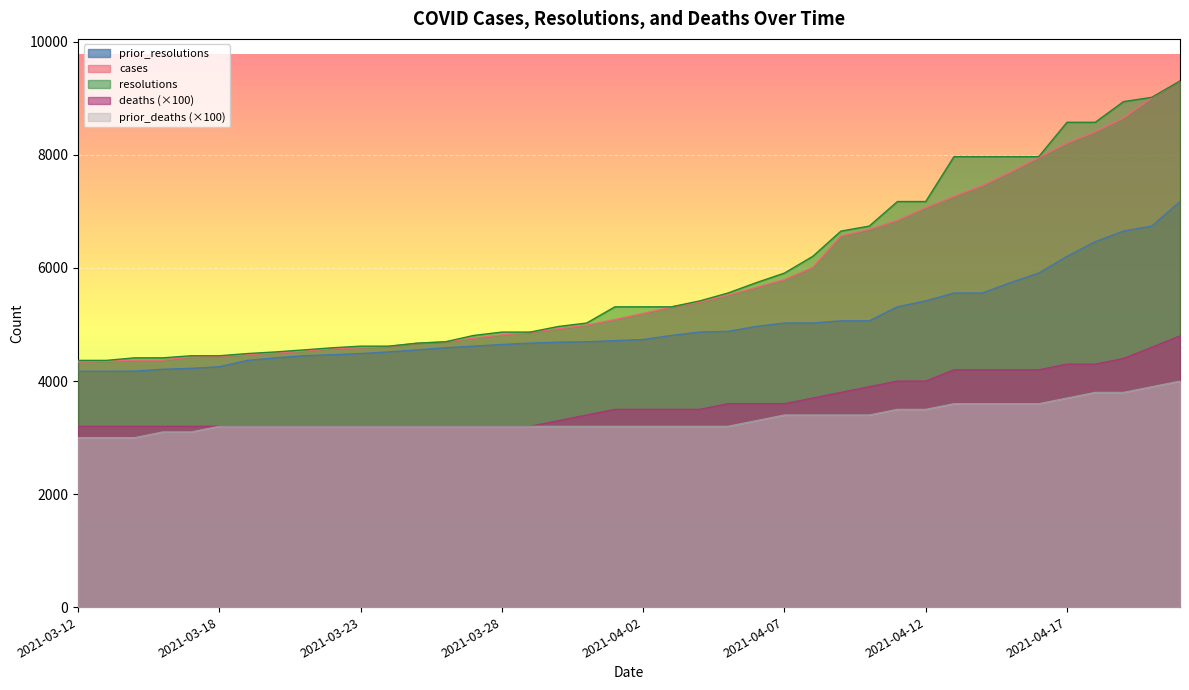

At which label does deaths first exceed 3500?

2021-04-05